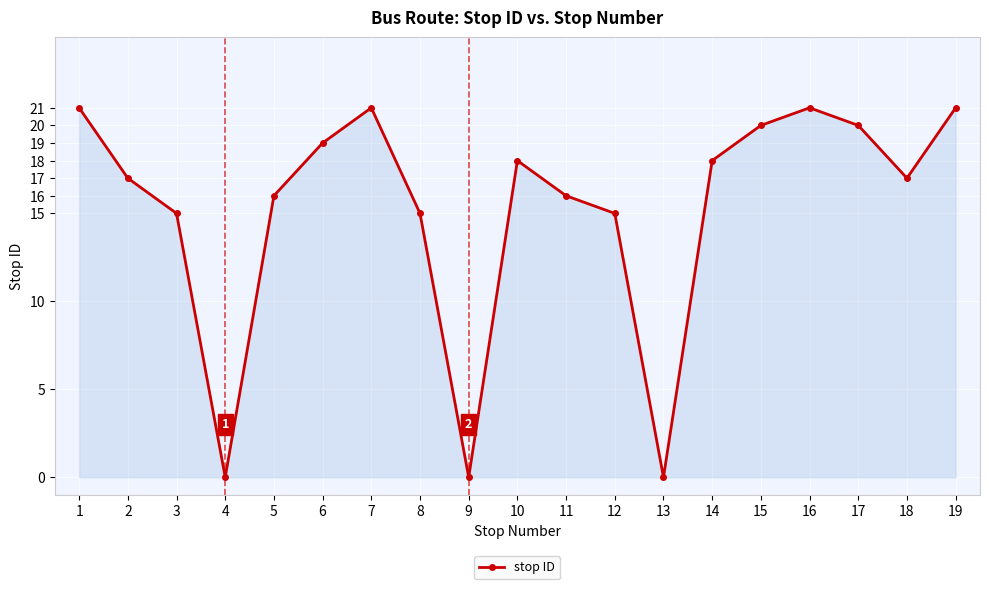

What is the change in value from 5 to 15?

+4